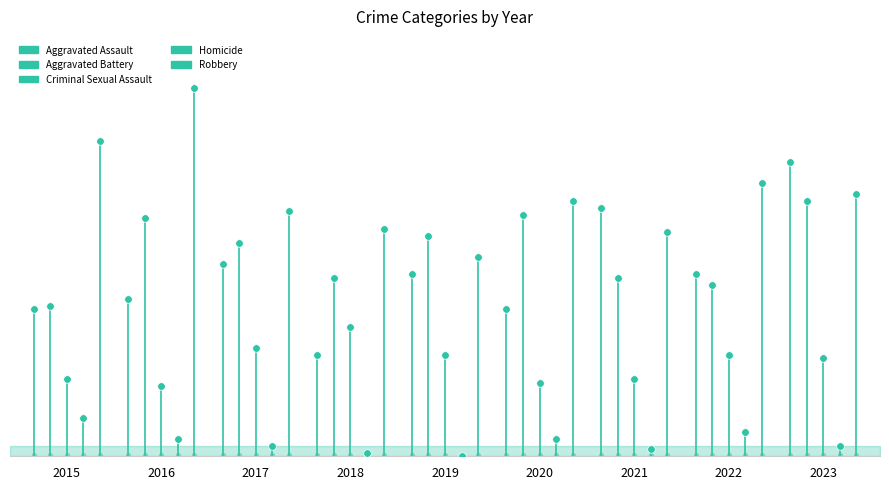

Which series contains the highest Y value?

Robbery